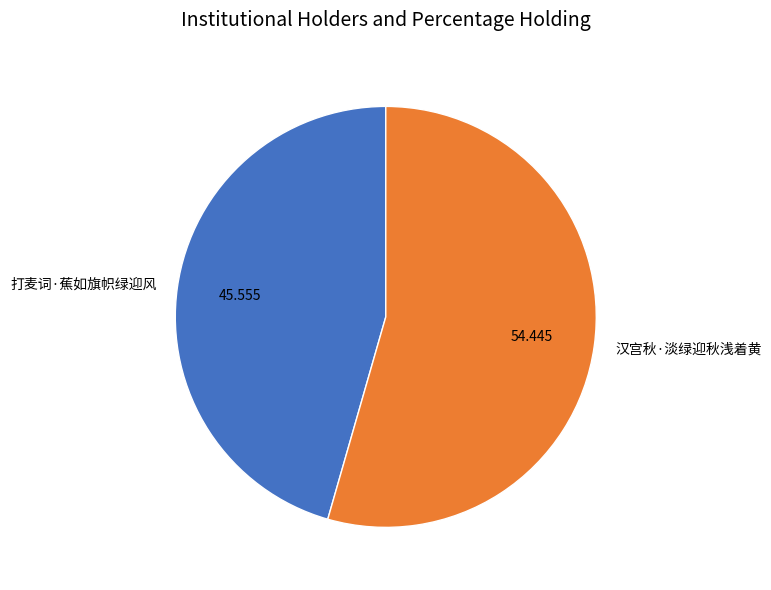

True or false: 打麦词·蕉如旗帜绿迎风 accounts for 46% of the total.

True